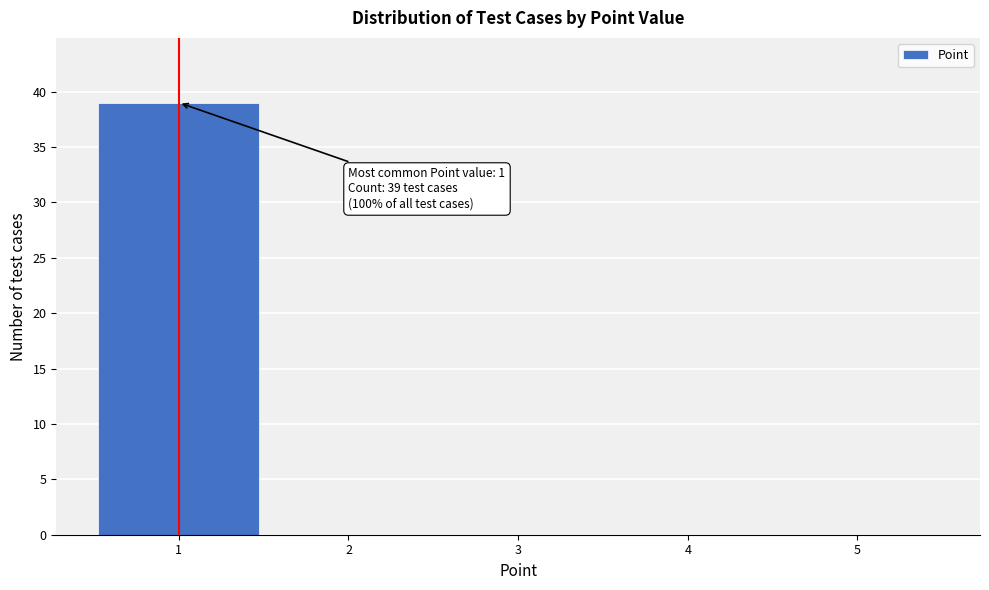

Which range on the x-axis has the tallest bar?

0.5 to 1.5